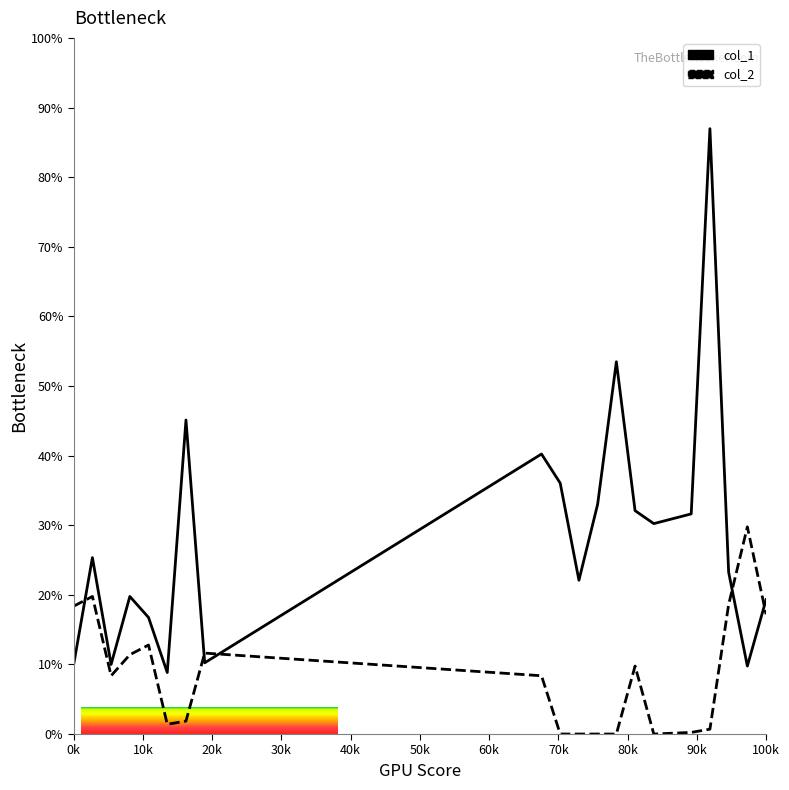

Which series changed the most between 28 and 35?

col_1